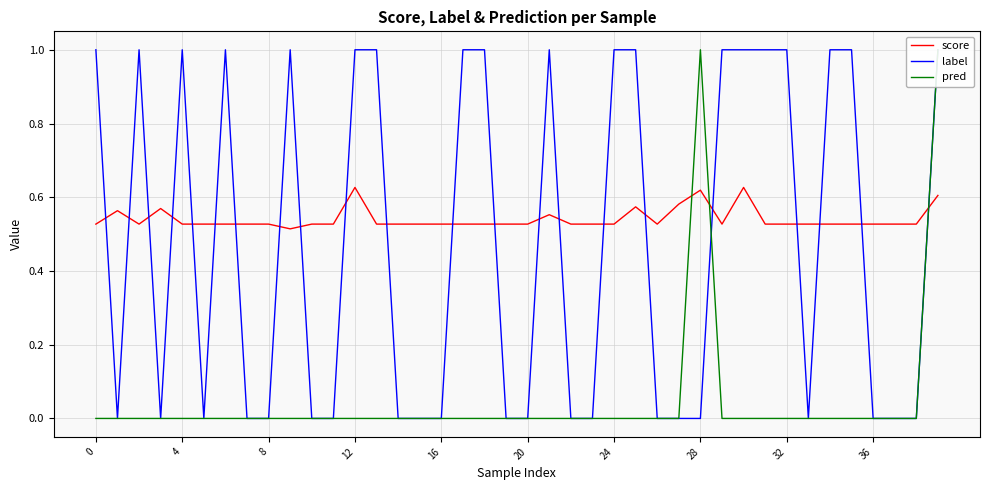

Between 21 and 28, which series saw the biggest shift?

label